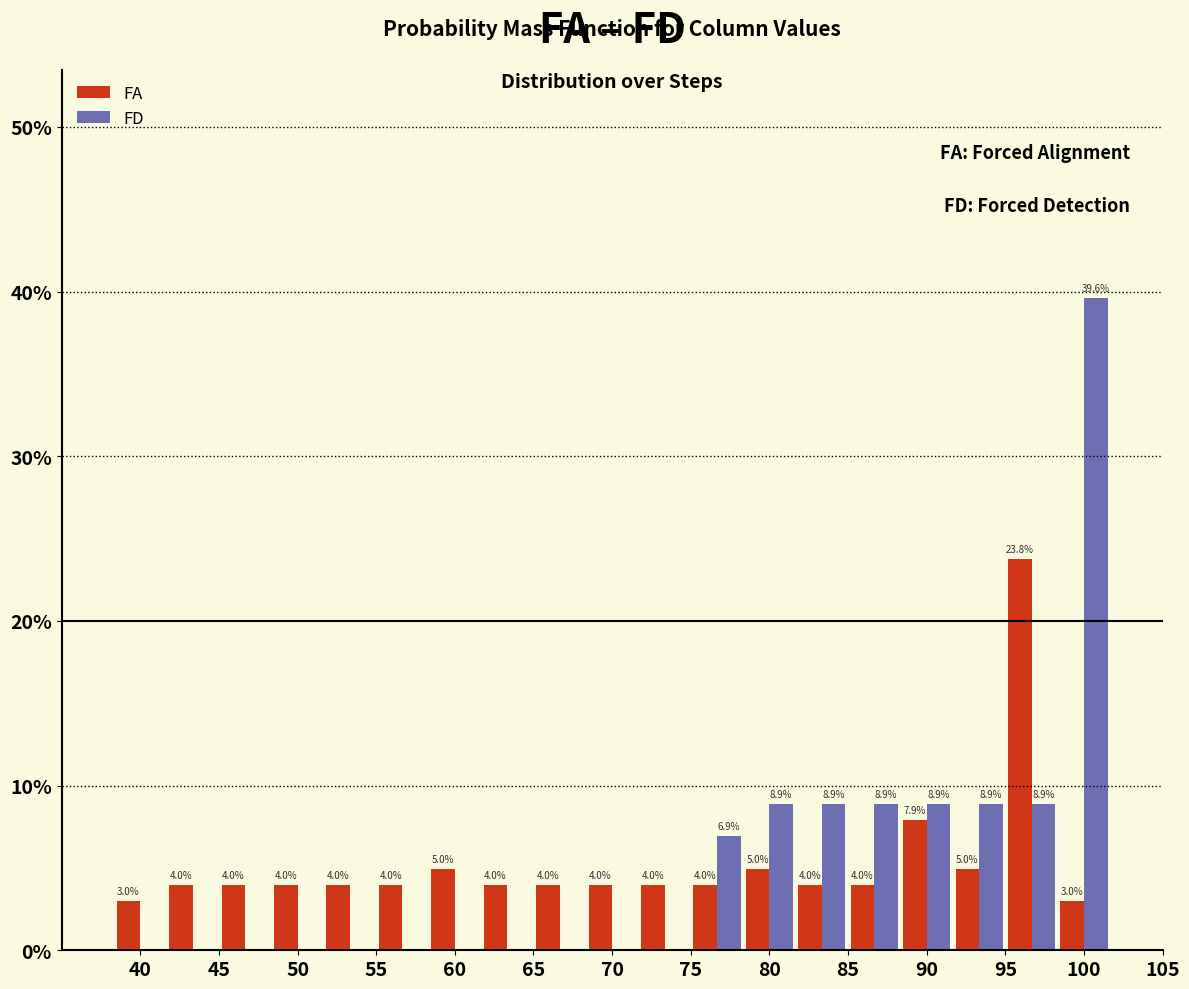

In the FA series, which range on the x-axis has the tallest bar?

95.0 to 98.5